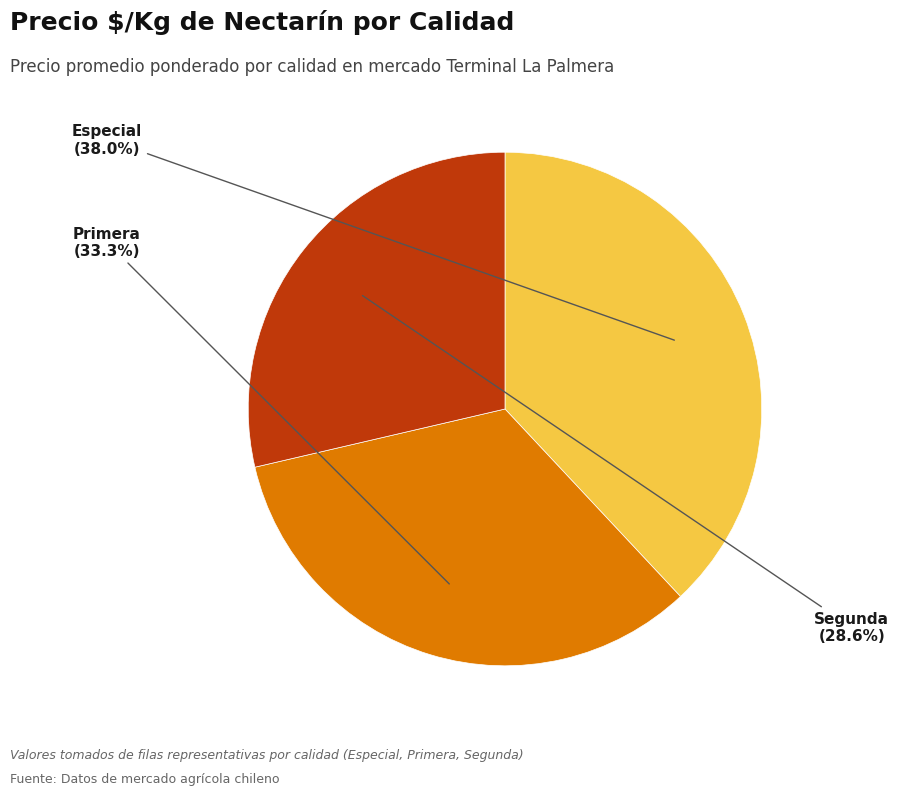

Is there a majority slice in this chart?

No